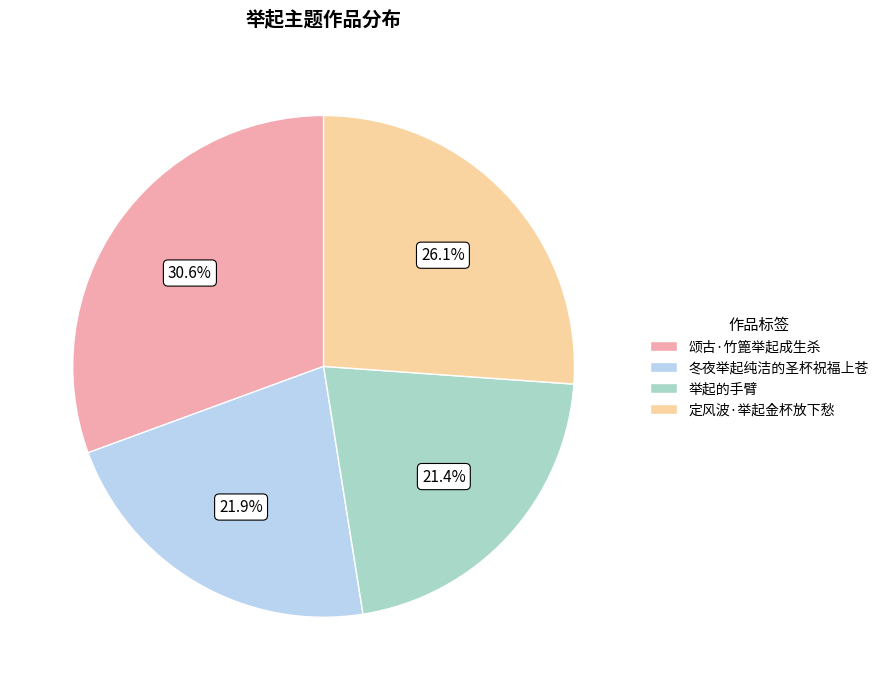

Which has a higher value, 举起的手臂 or 定风波·举起金杯放下愁?

定风波·举起金杯放下愁